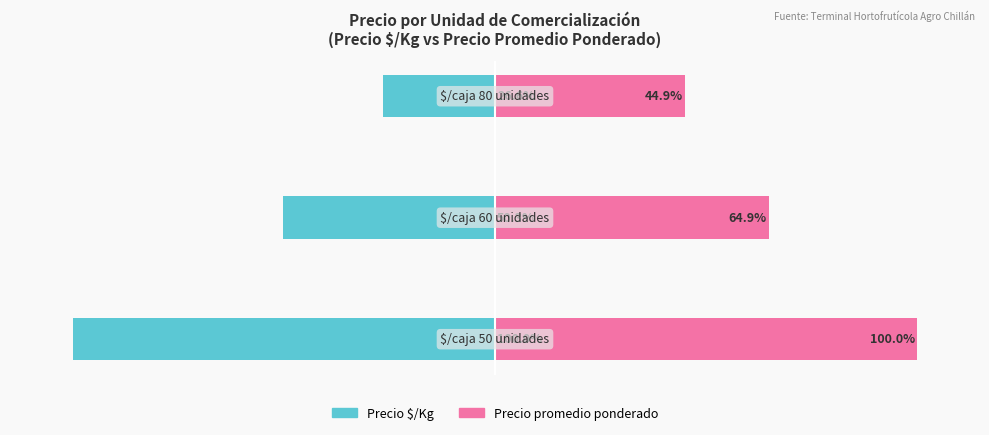

Between 0 and 1, which series saw the biggest shift?

Precio $/Kg